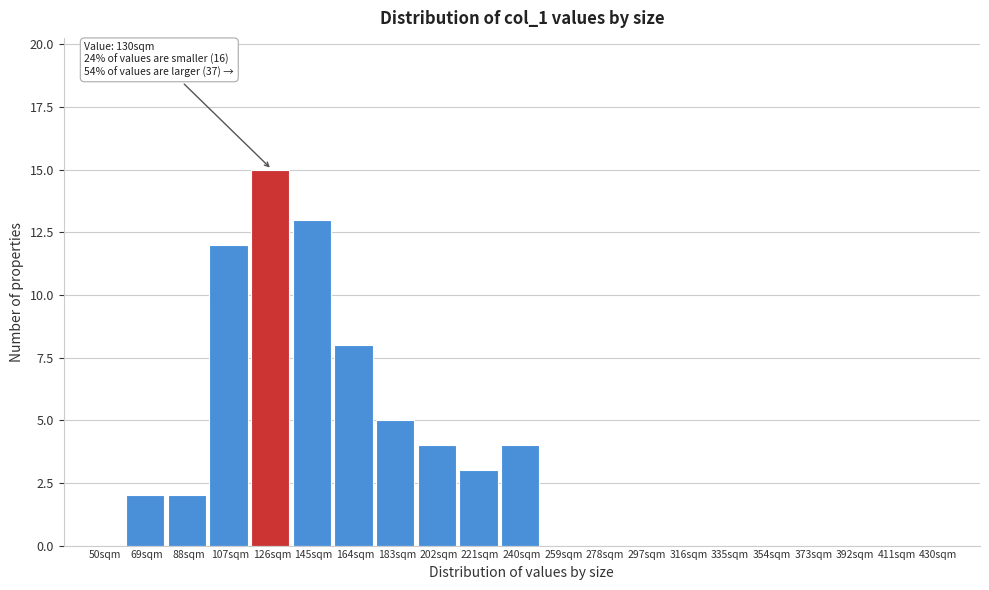

Reading right to left, list all the values displayed in this chart.

430sqm=0	411sqm=0	392sqm=0	373sqm=0	354sqm=0	335sqm=0	316sqm=0	297sqm=0	278sqm=0	259sqm=0	240sqm=4	221sqm=3	202sqm=4	183sqm=5	164sqm=8	145sqm=13	126sqm=15	107sqm=12	88sqm=2	69sqm=2	50sqm=0